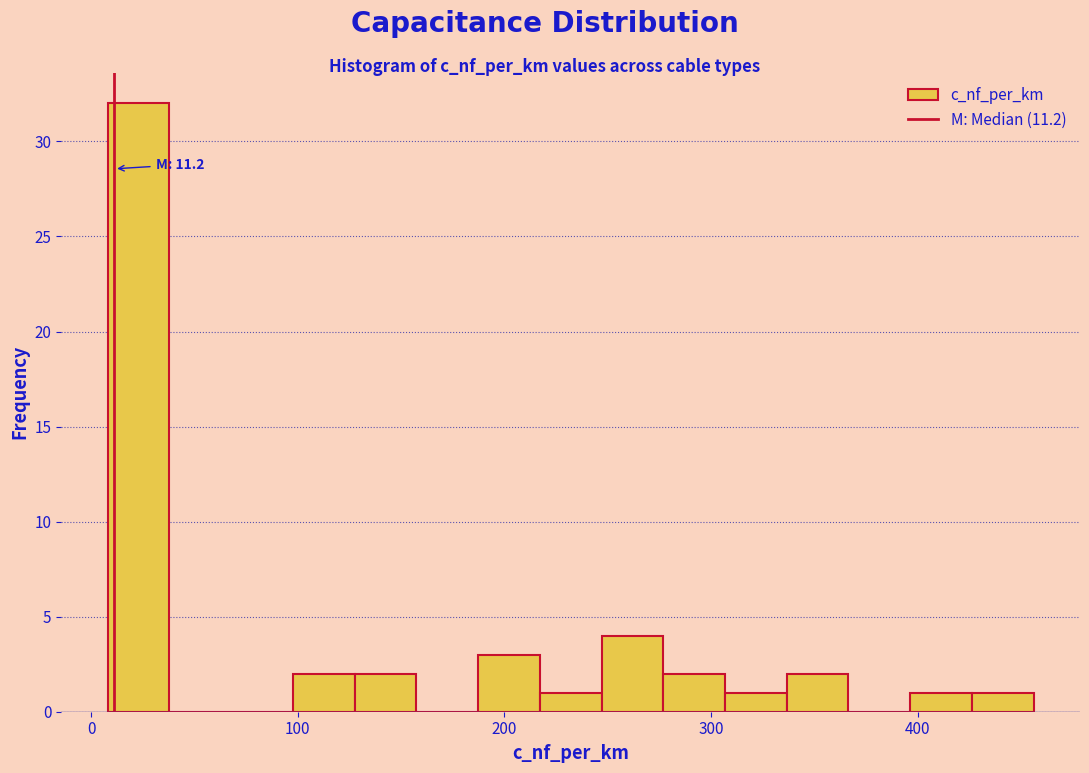

Read against the x-axis, roughly where is the centre of the tallest bar?

20